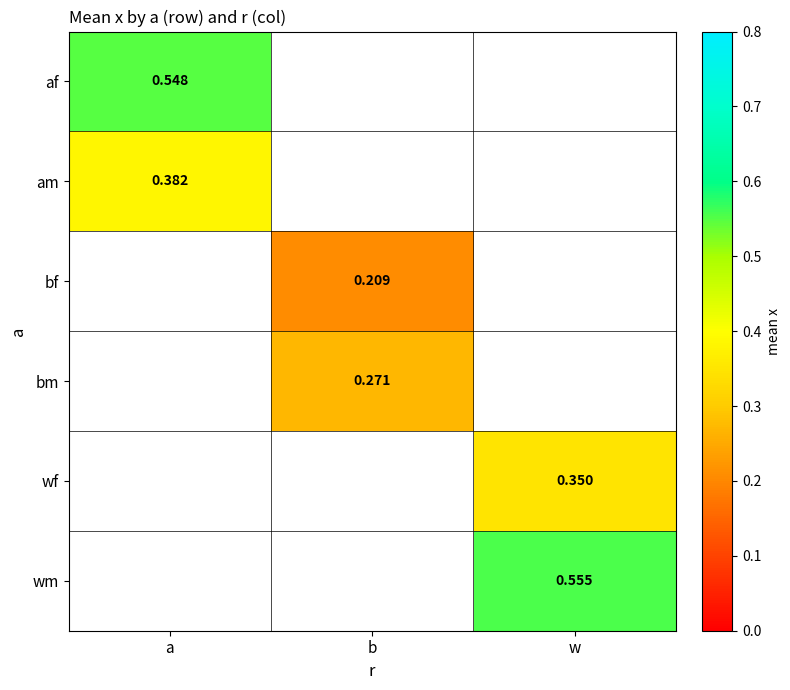

What is the greatest value displayed?

0.6